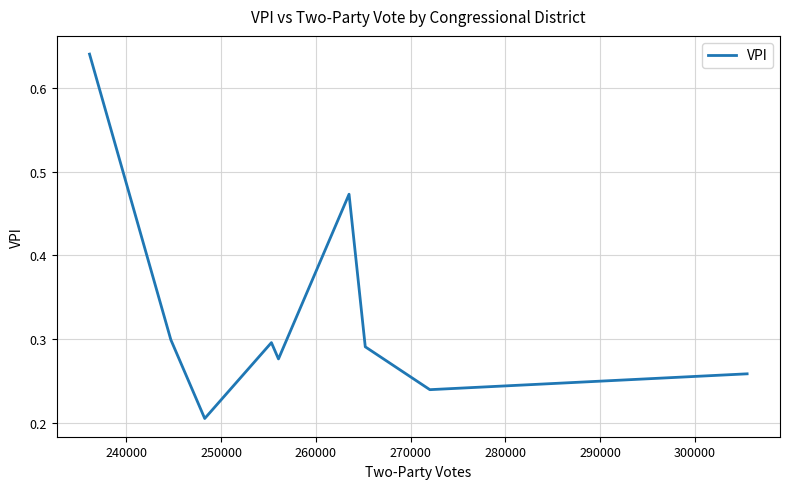

How many values are between 0 and 1?

9